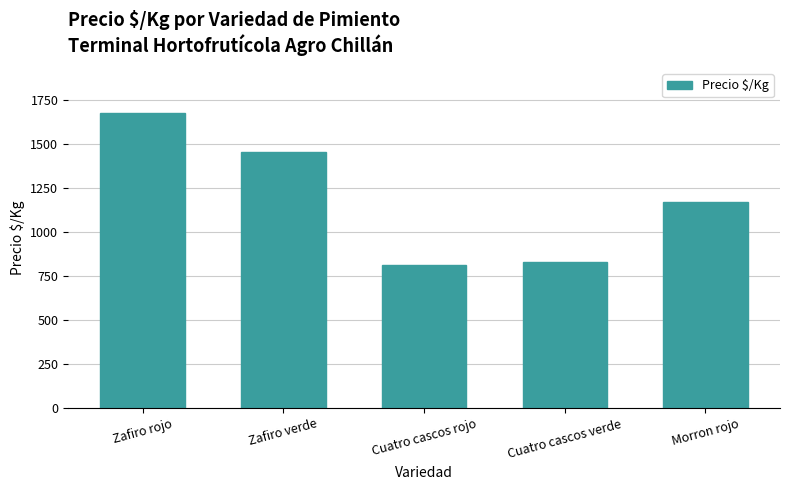

What is the label of the 3rd bar from the left?

Cuatro cascos rojo